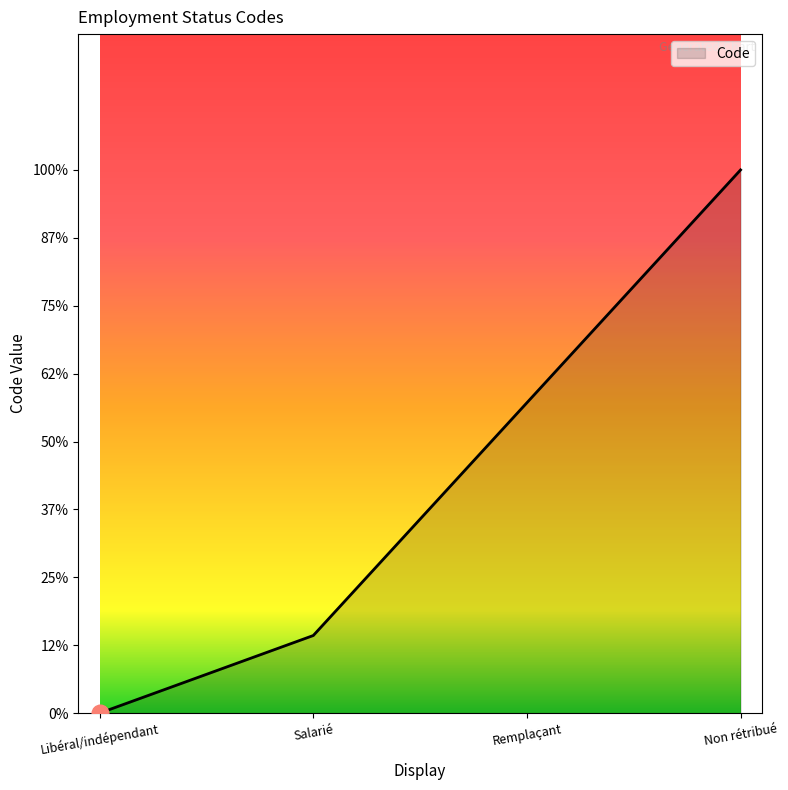

Does the chart display data point markers on the line(s)?

No